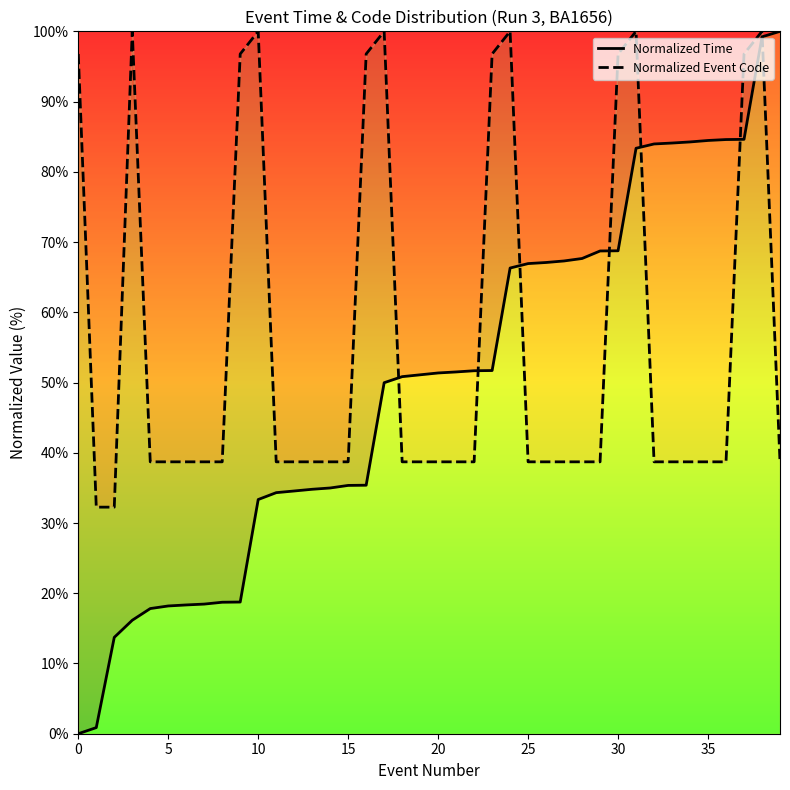

What is the maximum value for Normalized Event Code?

100.0